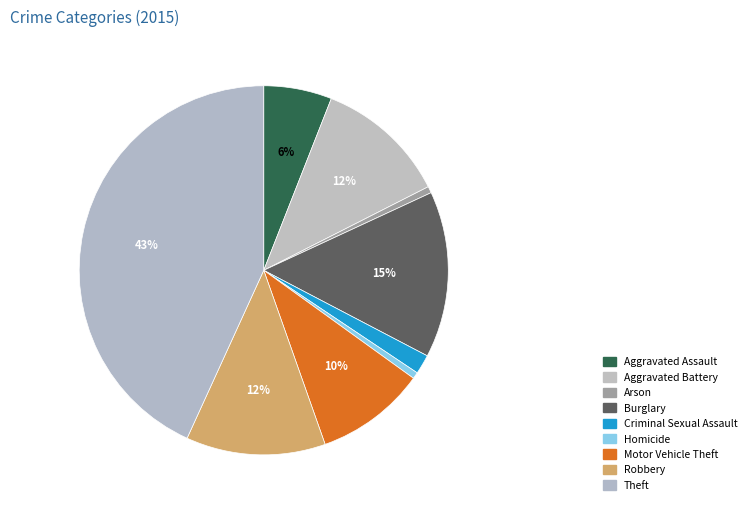

Does Homicide represent more than half of the total?

No